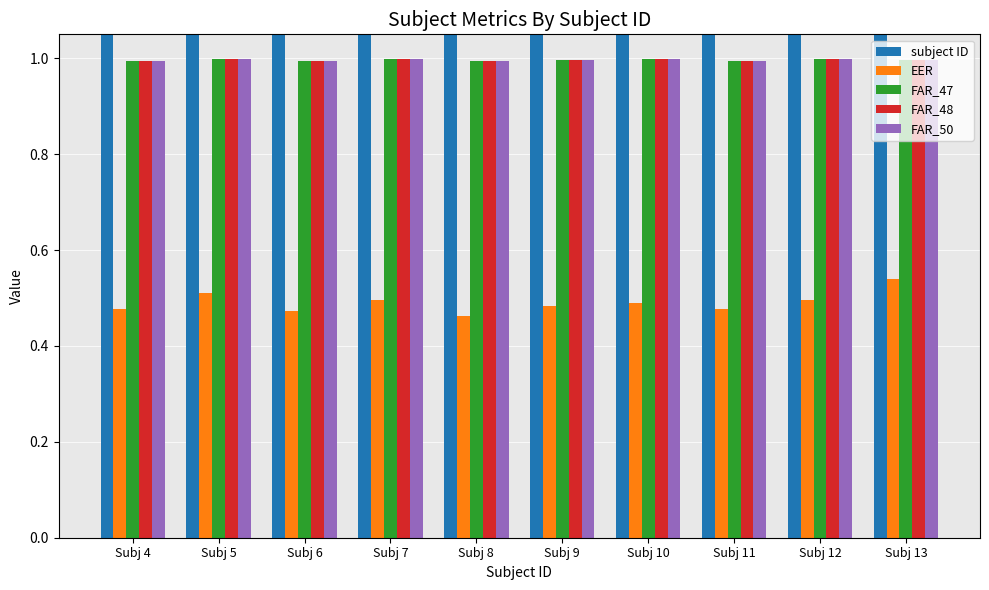

The value of EER at Subj 4 is 0.5. True or false?

True